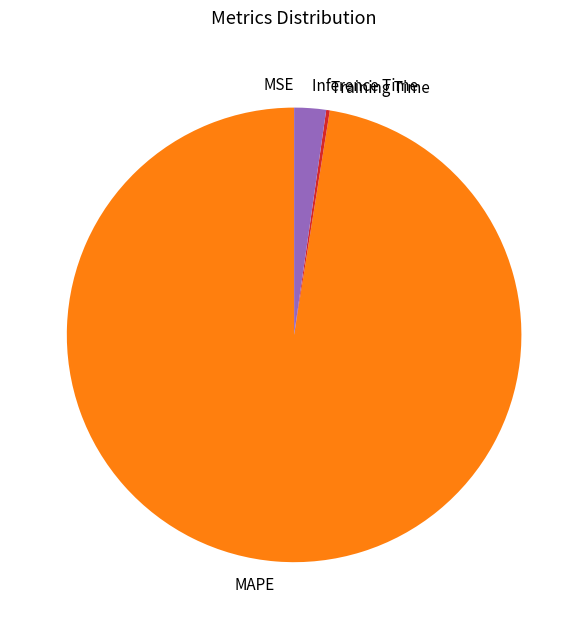

Is it true that Inference Time is 2% of the pie?

True